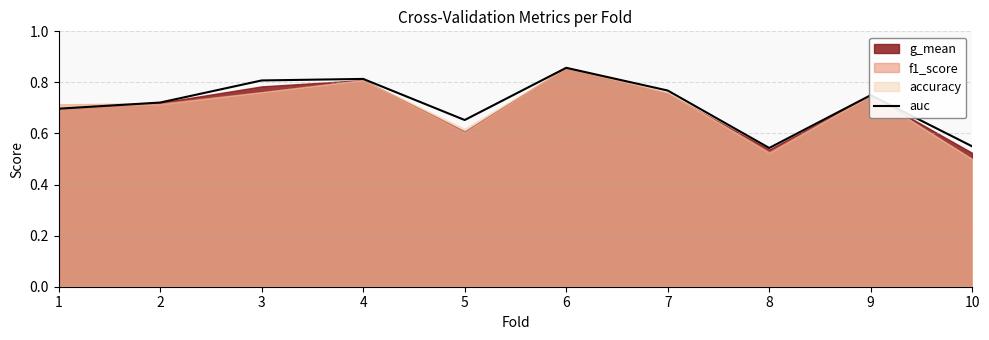

The auc series shows 1.3 at 9. True or false?

False